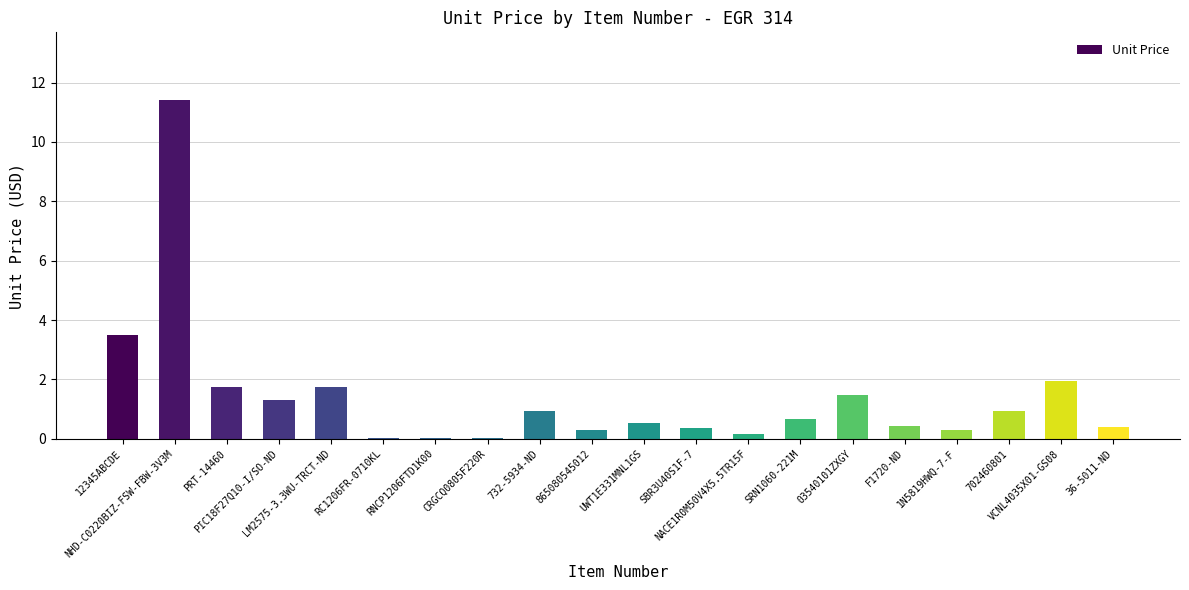

At which category does the chart reach its minimum across all series?

RC1206FR-0710KL